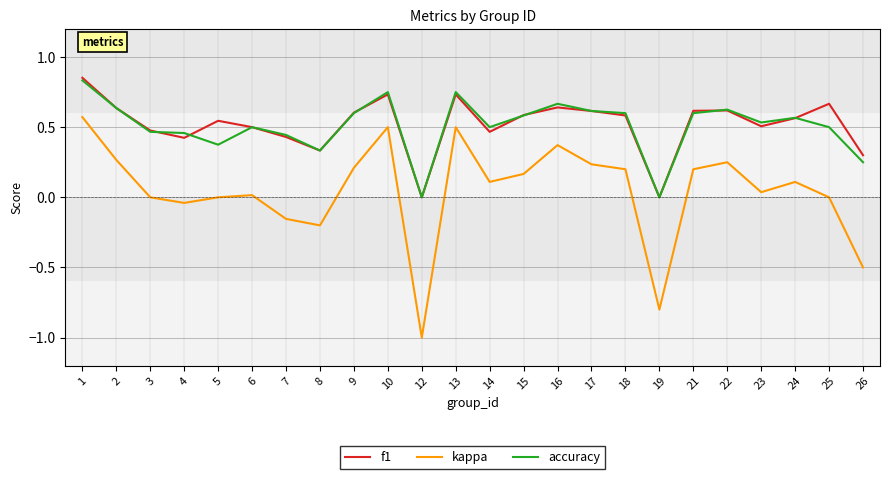

What is the sum of the f1 values at 10 and 3?

1.2